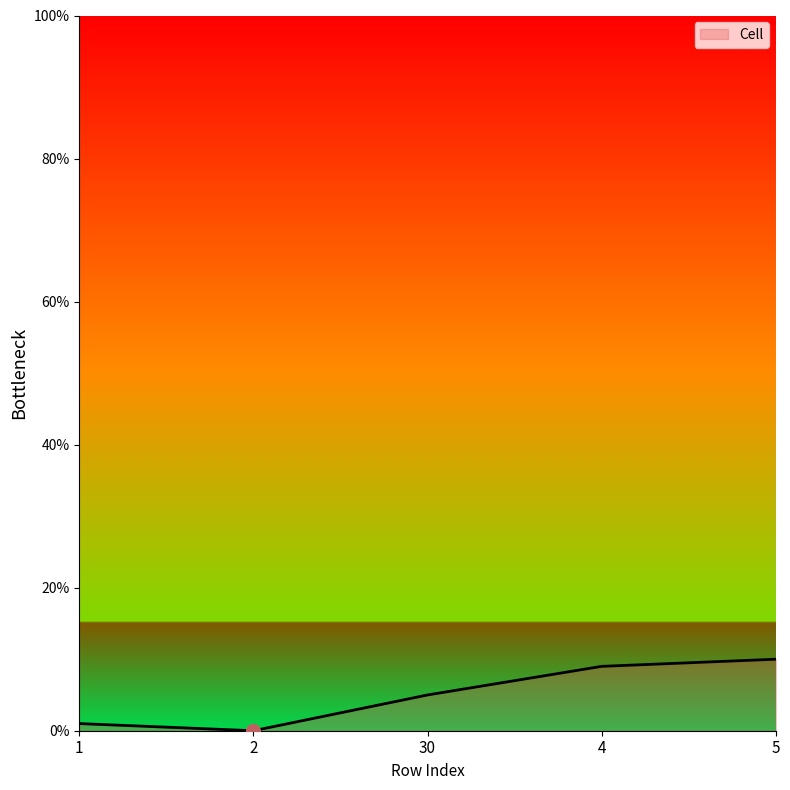

List the labels in order of value, smallest first.

2, 1, 30, 4, 5